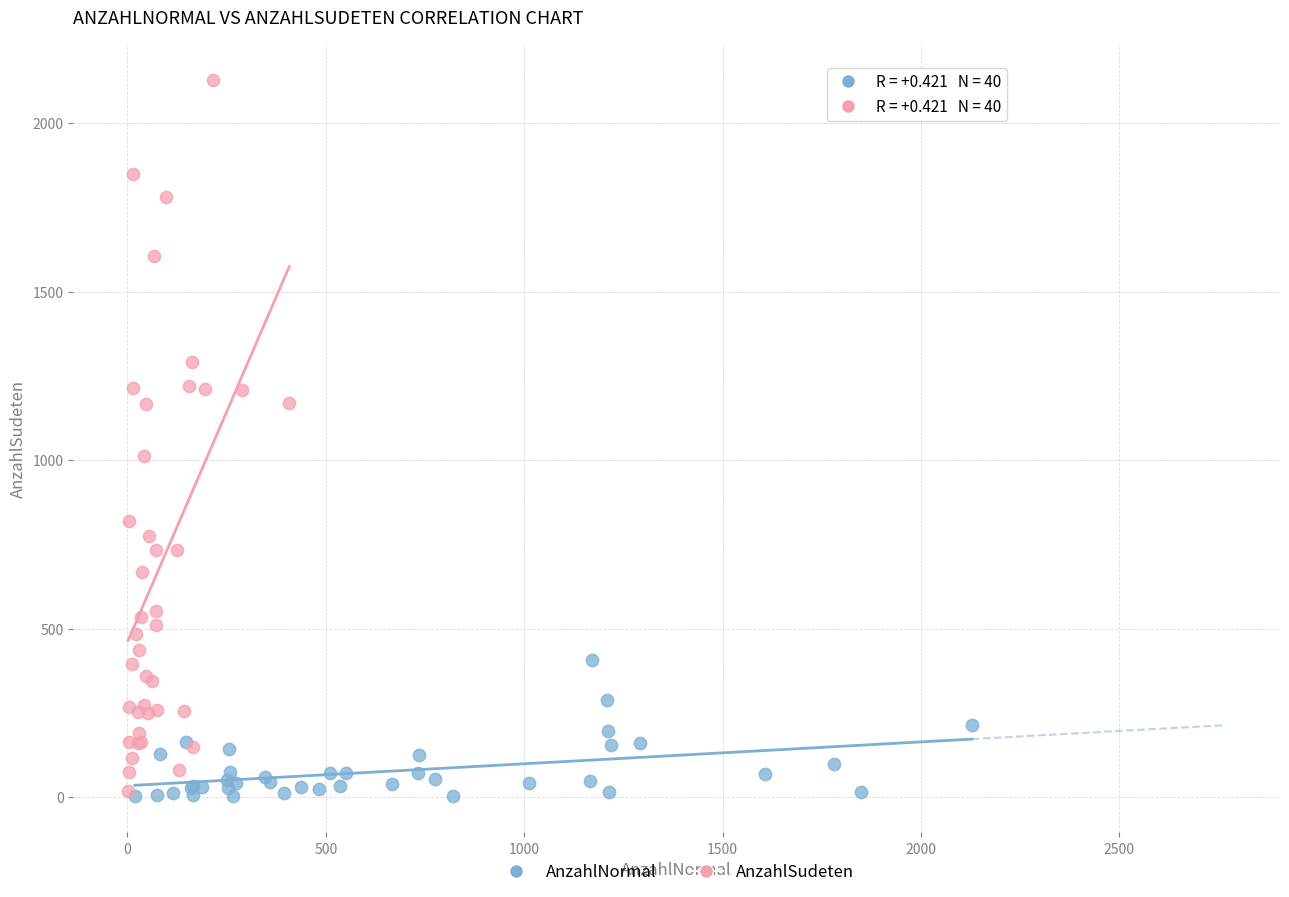

Which series reaches the maximum Y coordinate?

AnzahlSudeten